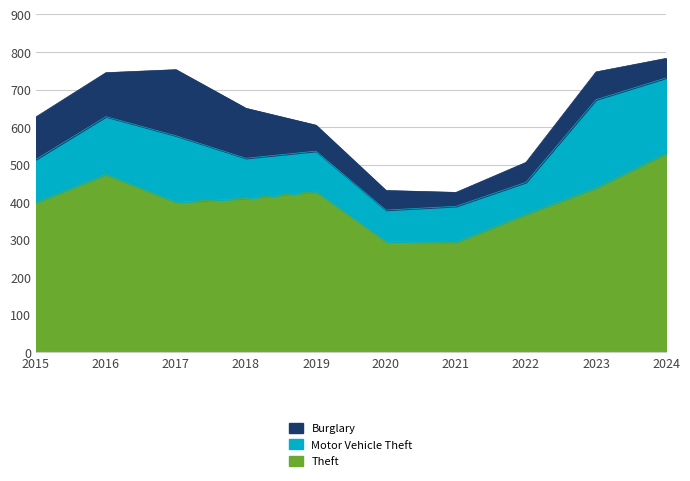

Which series has the largest range (max minus min)?

Theft